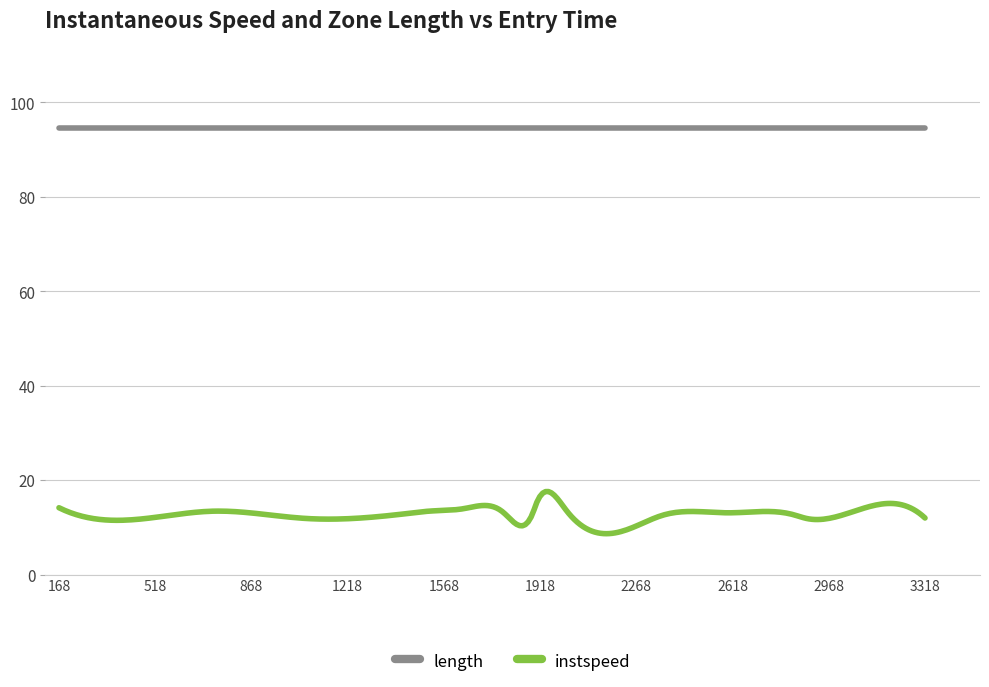

True or false: instspeed and length cross at least once.

False